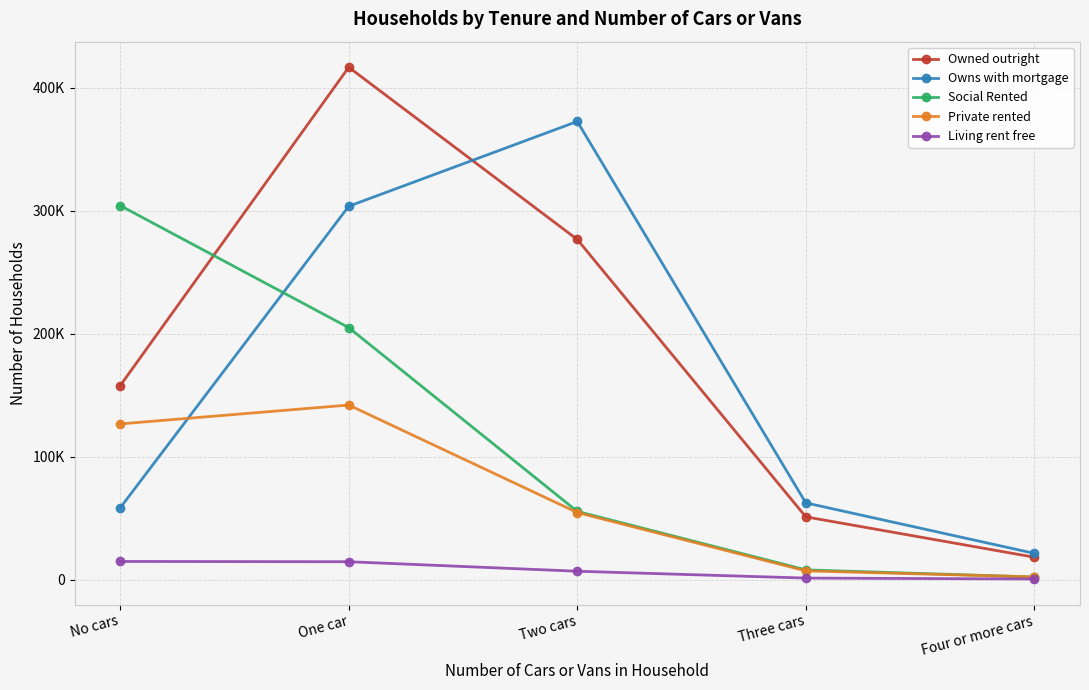

Is this an area chart (filled region under the line)?

No